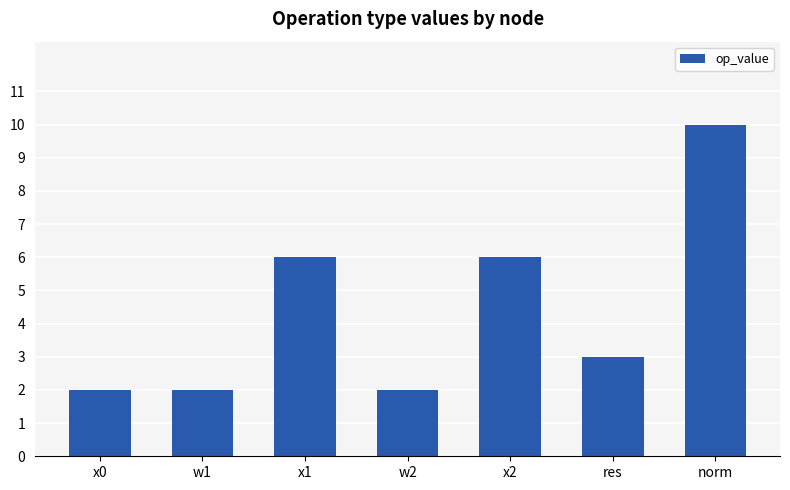

True or false: the data shows 2 at norm.

False